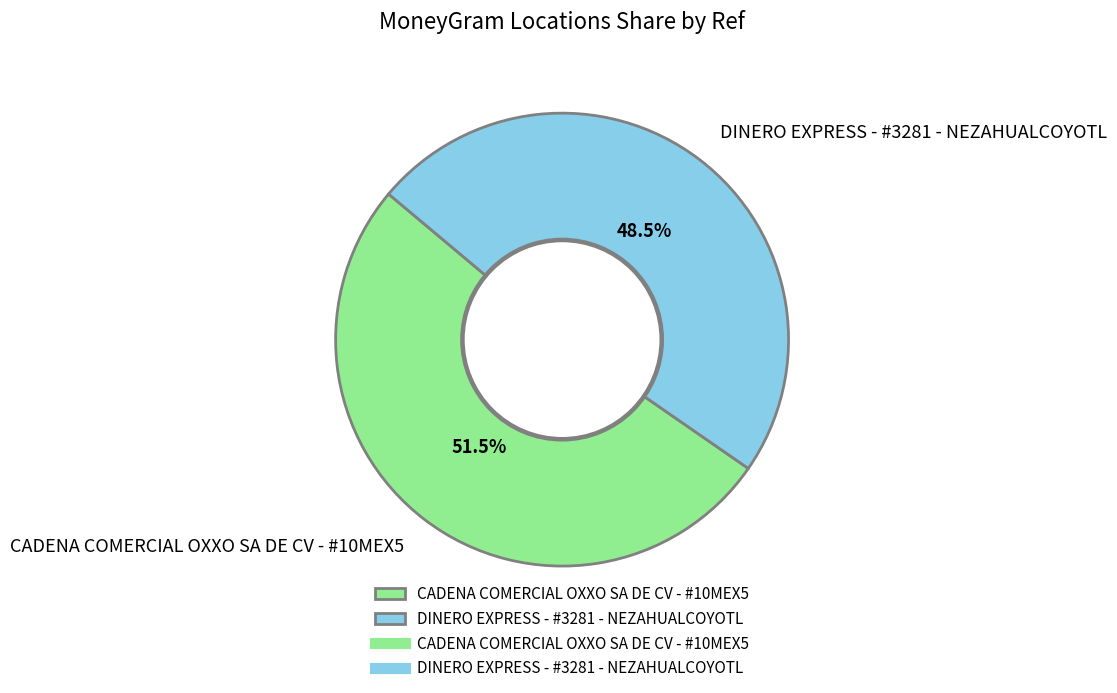

What is the total percentage of DINERO EXPRESS - #3281 - NEZAHUALCOYOTL and CADENA COMERCIAL OXXO SA DE CV - #10MEX5?

100.0%